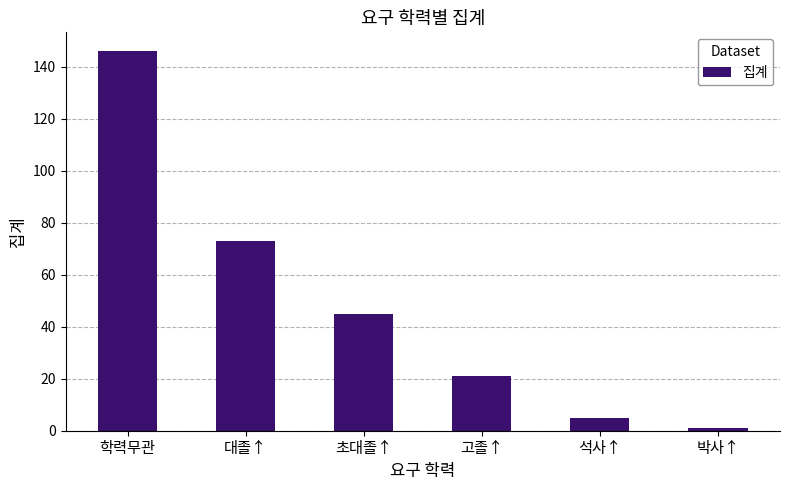

What position from the right is 대졸↑?

5